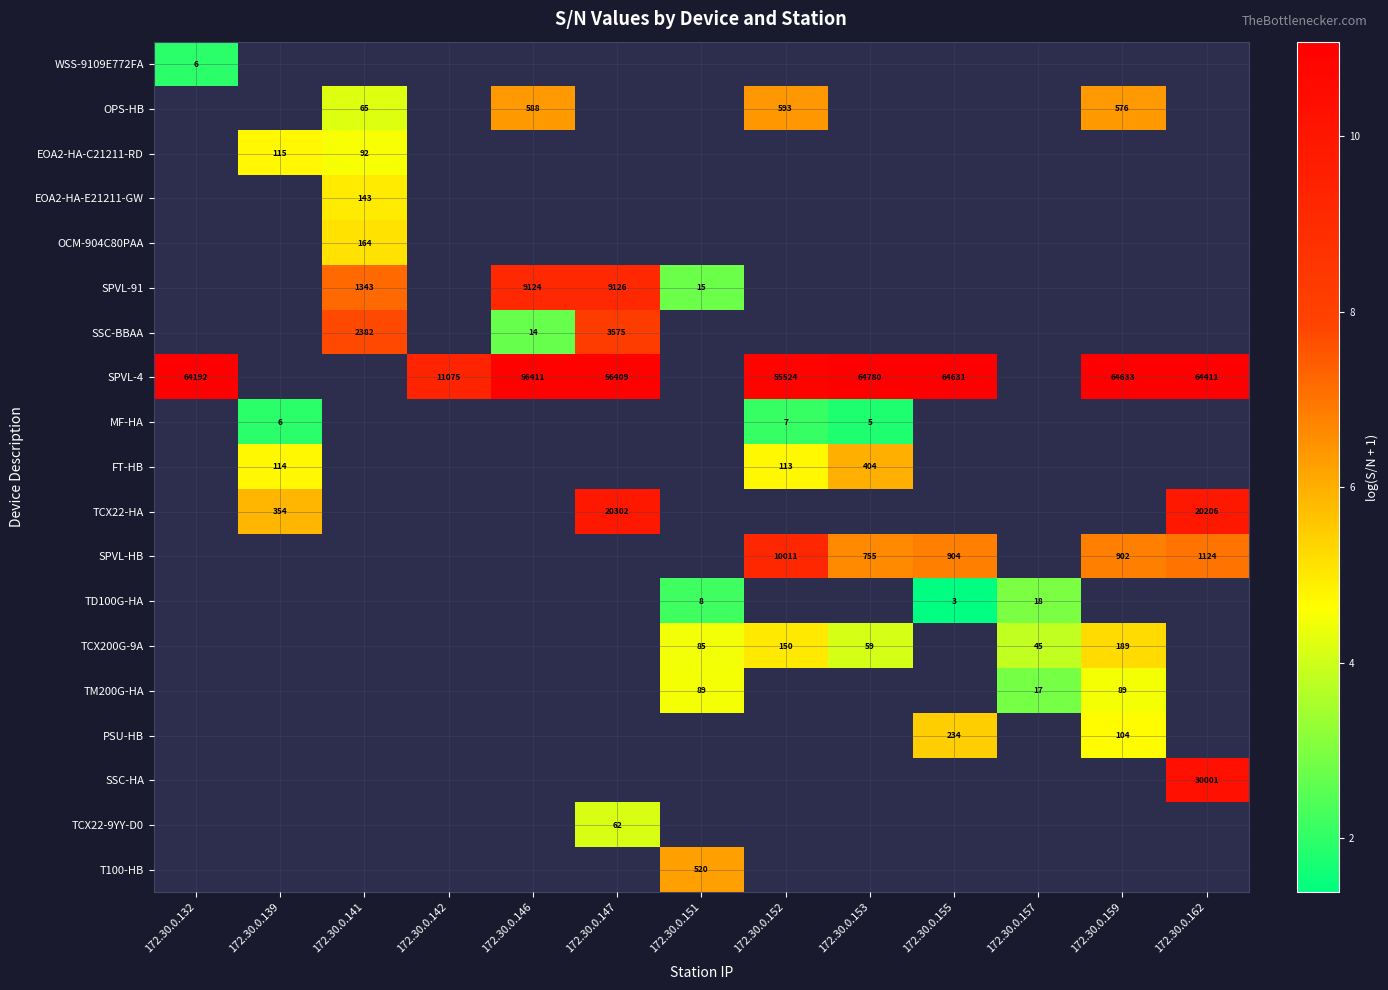

The FT-HB series shows 64 at 172.30.0.152. True or false?

False